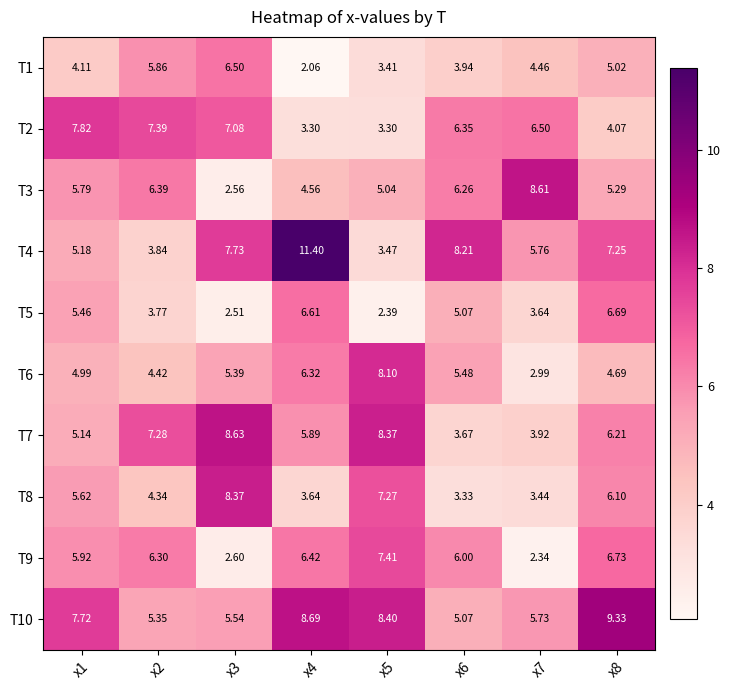

What is the total value across all series at x3?

56.9